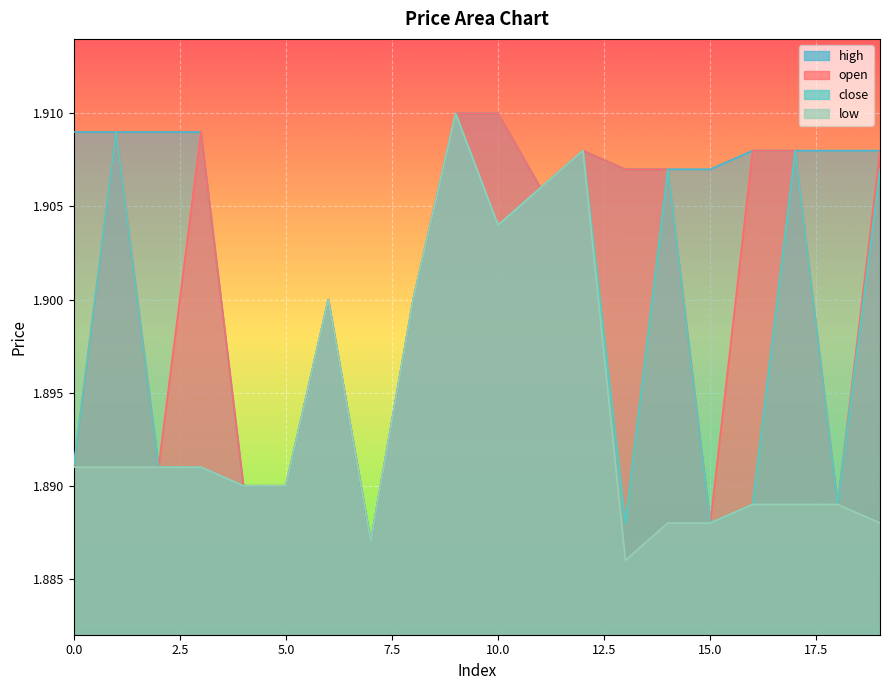

List the series in order of their overall mean, lowest first.

low, close, open, high